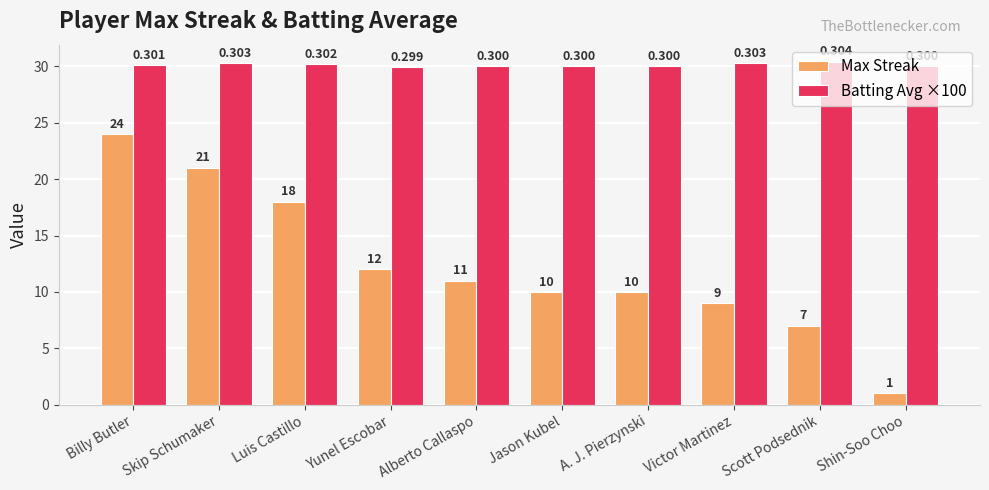

At which category is the sum across all series the highest?

Billy Butler